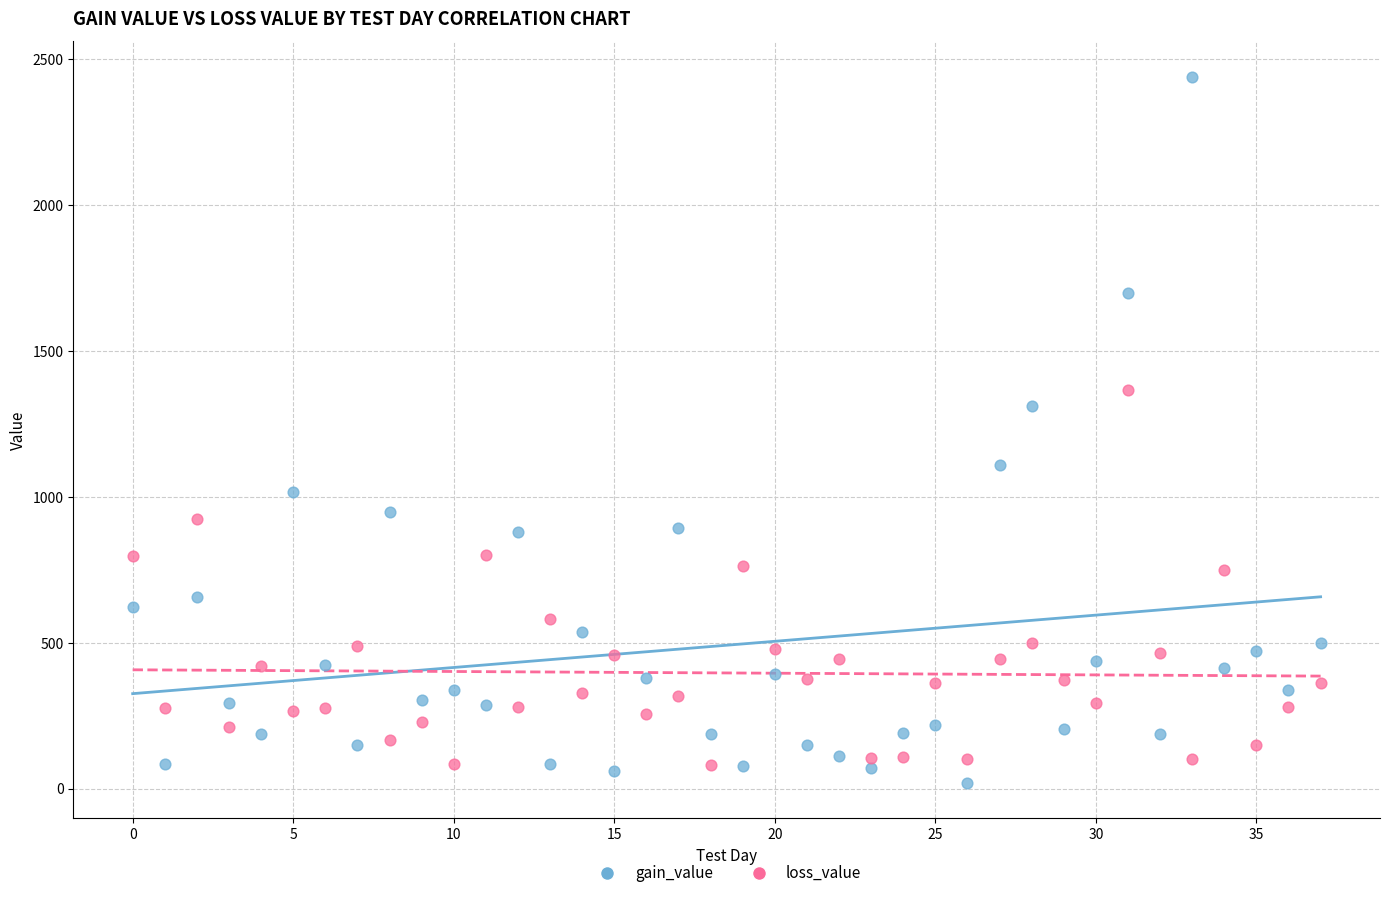

Which series reaches the maximum Y coordinate?

gain_value